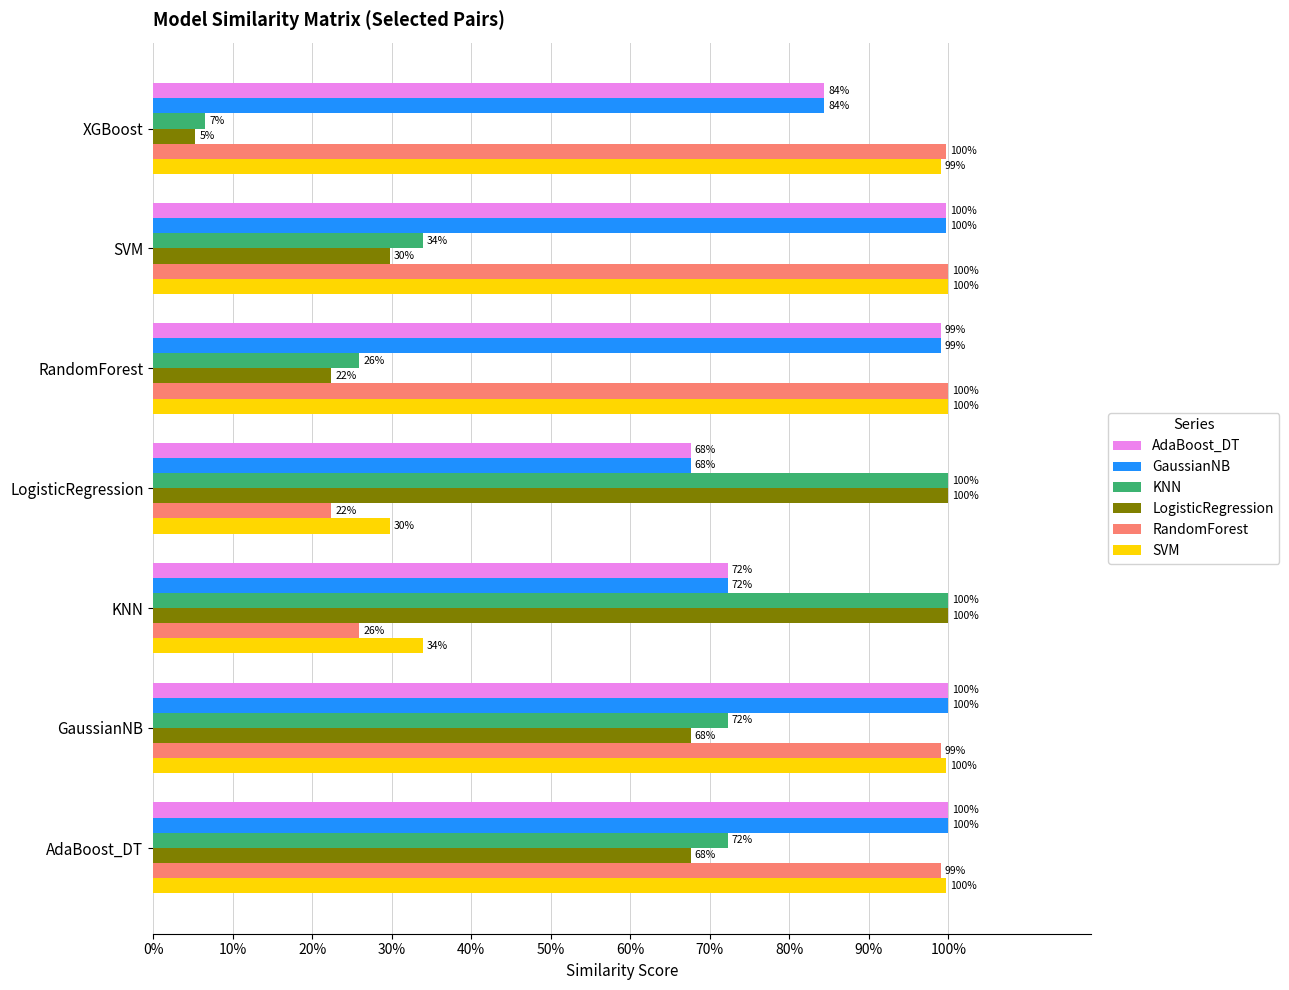

What are all the series names shown in the legend?

AdaBoost_DT, GaussianNB, KNN, LogisticRegression, RandomForest, SVM